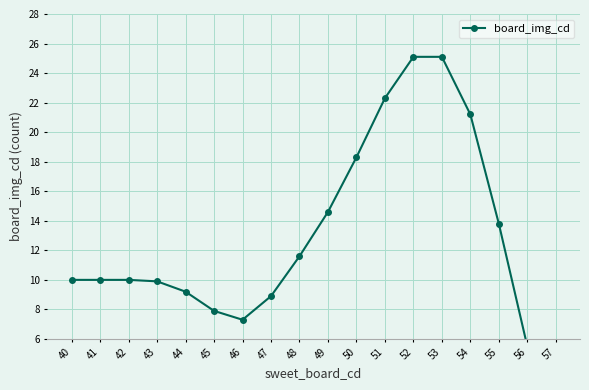

True or false: the data shows 8.4 at 56.

False